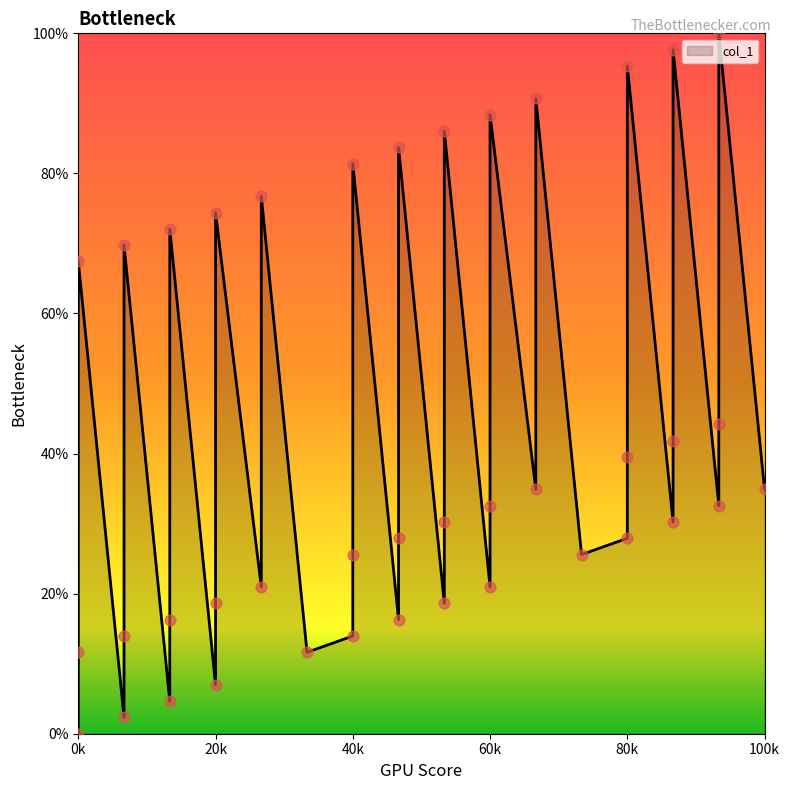

Approximately how many times larger is the value at 3 compared to 13?

1.8